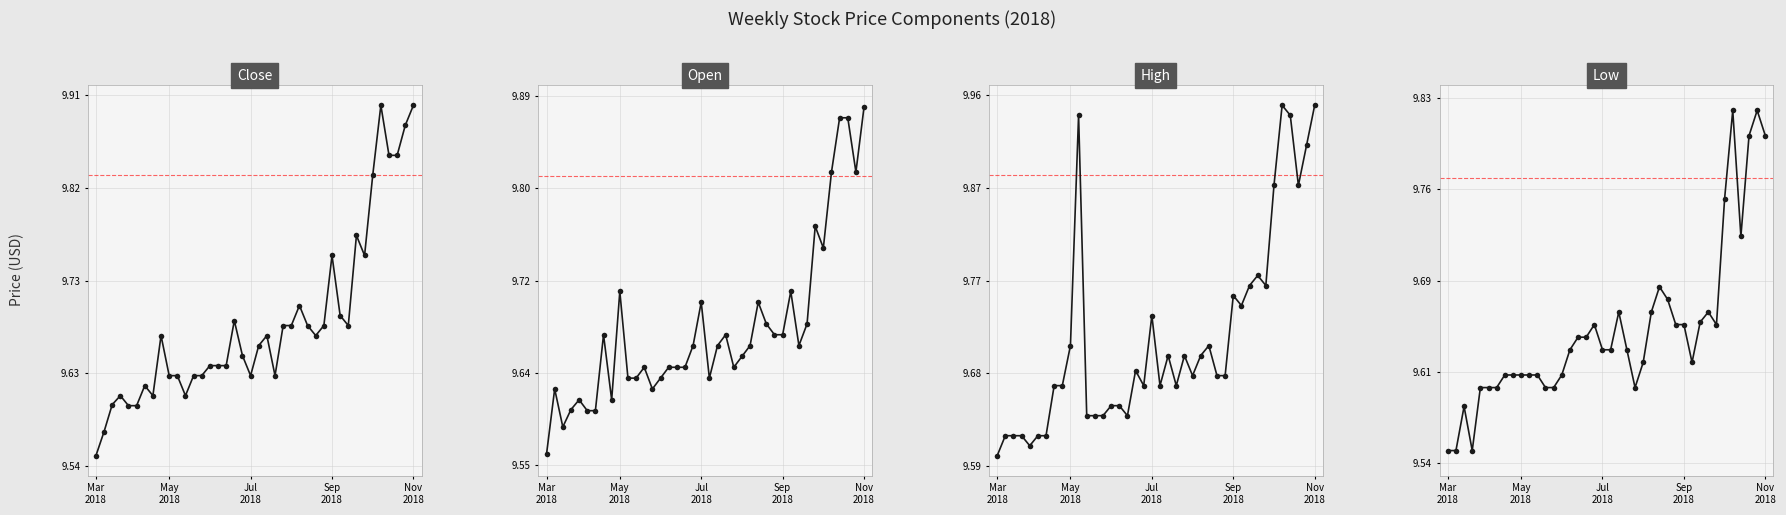

At which label does Low reach its minimum?

Mar
2018